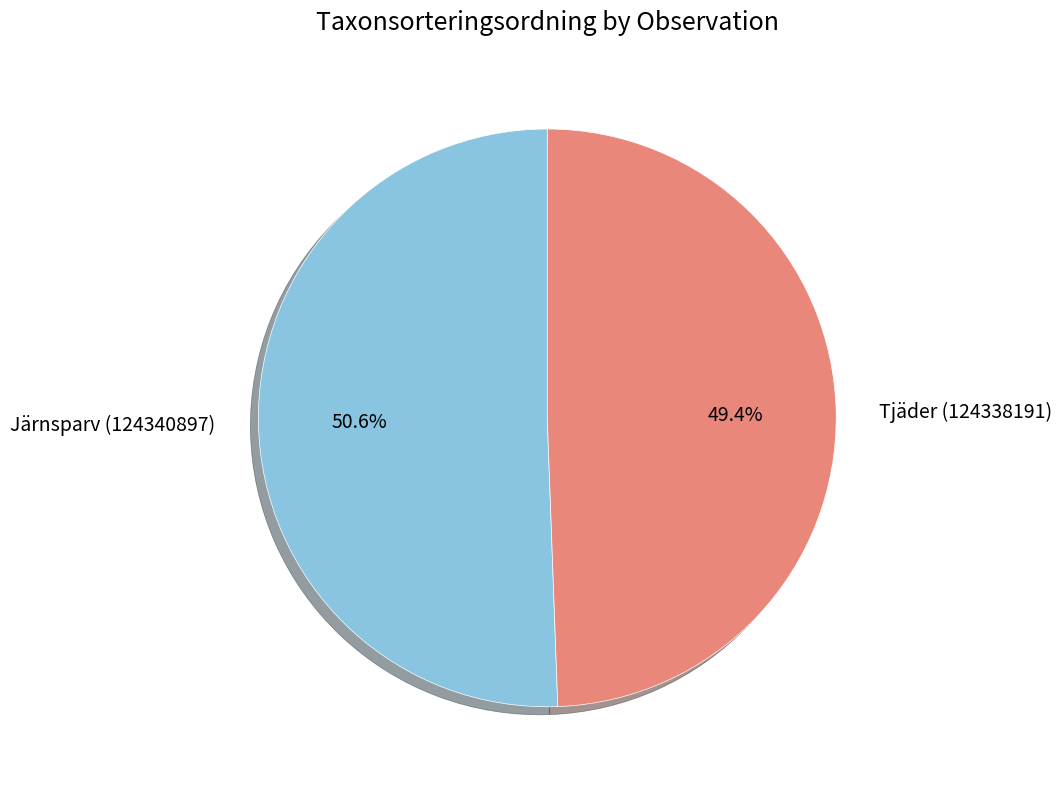

Which category accounts for the majority?

Järnsparv (124340897)